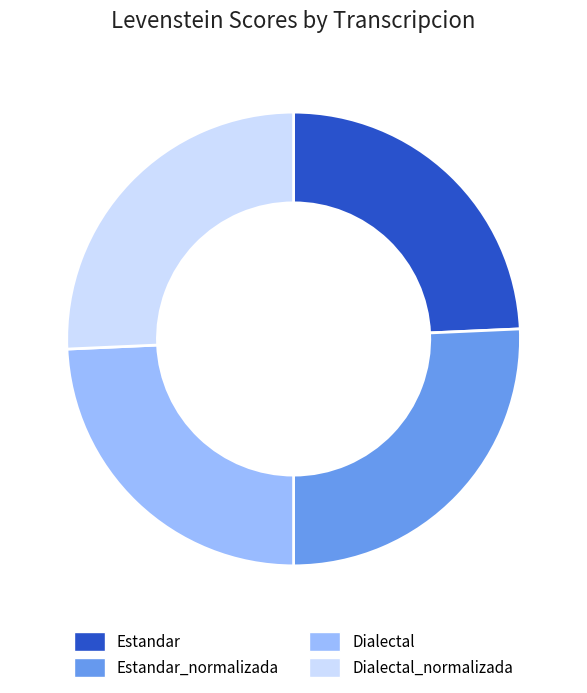

The Estandar_normalizada slice represents 26% of the pie. True or false?

True